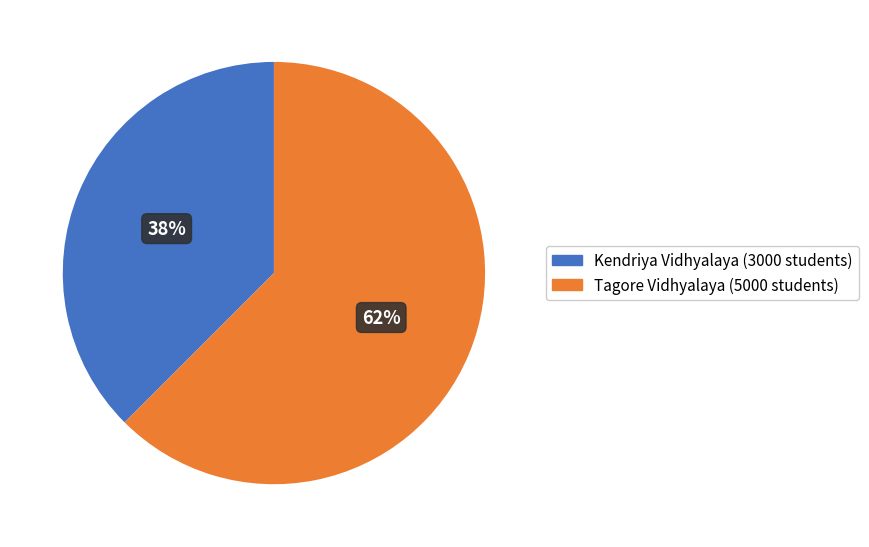

Rank the categories by value from lowest to highest.

Kendriya Vidhyalaya, Tagore Vidhyalaya